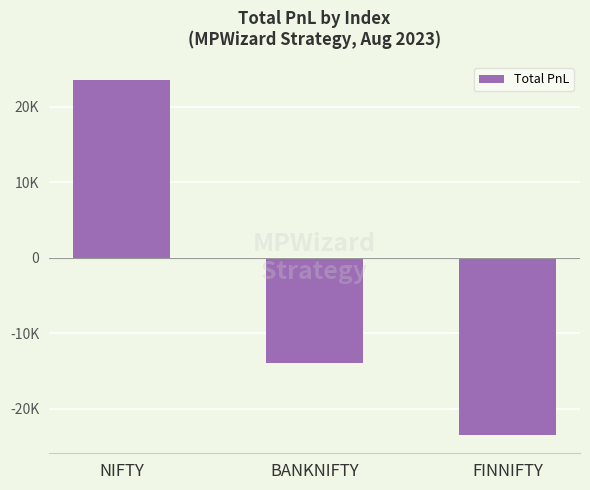

What is the label of the 1st bar from the left?

NIFTY